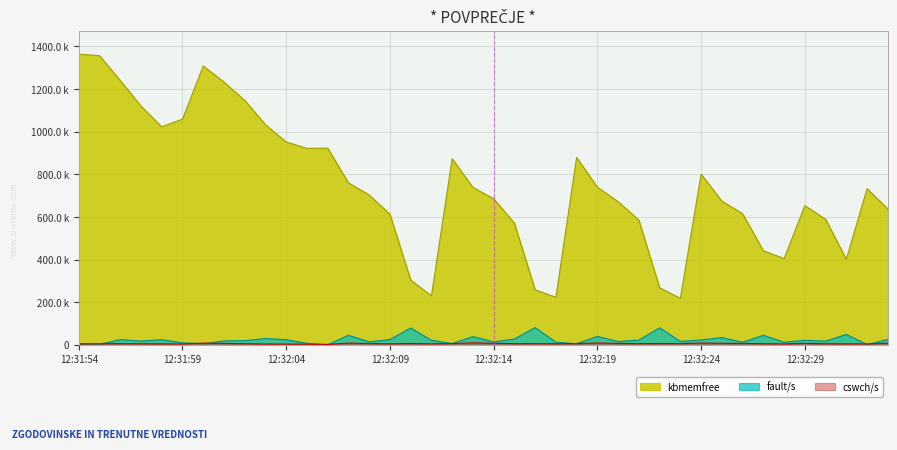

Rank the categories by kbmemfree value from lowest to highest.

12:32:23, 12:32:17, 12:32:11, 12:32:16, 12:32:22, 12:32:10, 12:32:31, 12:32:28, 12:32:27, 12:32:15, 12:32:21, 12:32:30, 12:32:09, 12:32:26, 12:32:33, 12:32:29, 12:32:20, 12:32:25, 12:32:14, 12:32:08, 12:32:32, 12:32:13, 12:32:19, 12:32:07, 12:32:24, 12:32:12, 12:32:18, 12:32:05, 12:32:06, 12:32:04, 12:31:58, 12:32:03, 12:31:59, 12:31:57, 12:32:02, 12:32:01, 12:31:56, 12:32:00, 12:31:55, 12:31:54